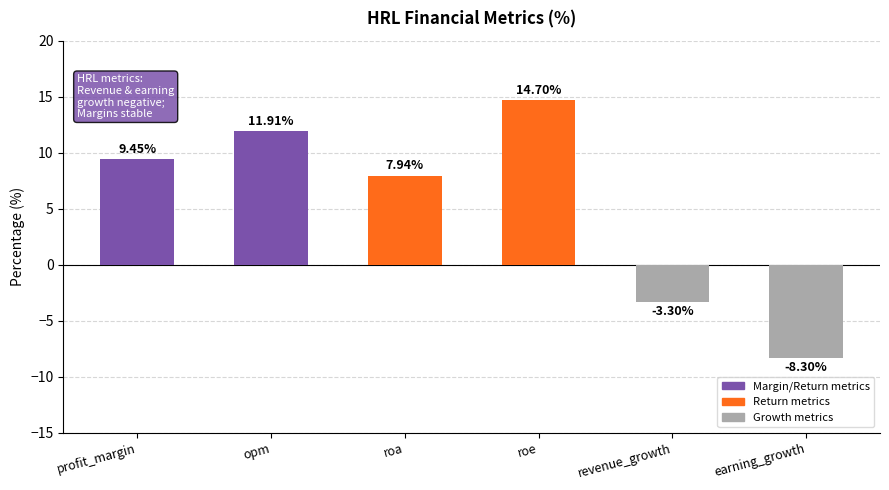

List the labels in order of value, largest first.

roe, opm, profit_margin, roa, revenue_growth, earning_growth